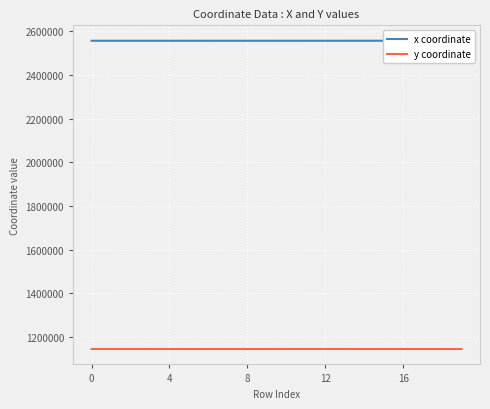

What is the difference between the maximum and minimum values in the x coordinate series?

138.7